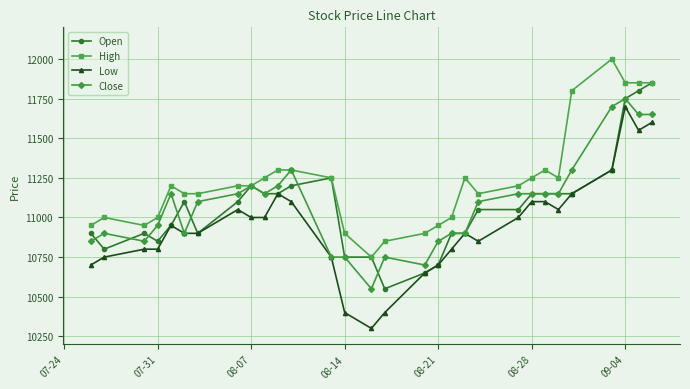

Reading right to left, what are all the values shown in this chart?

Open: 11850	11800	11750	11300	11150	11150	11150	11150	11050	11050	10900	10900	10700	10650	10550	10750	10750	11250	11200	11150	11150	11200	11100	10900	11100	10950	10850	10900	10800	10900
High: 11850	11850	11850	12000	11800	11250	11300	11250	11200	11150	11250	11000	10950	10900	10850	10750	10900	11250	11300	11300	11250	11200	11200	11150	11150	11200	11000	10950	11000	10950
Low: 11600	11550	11700	11300	11150	11050	11100	11100	11000	10850	10900	10800	10700	10650	10400	10300	10400	10750	11100	11150	11000	11000	11050	10900	10900	10950	10800	10800	10750	10700
Close: 11650	11650	11750	11700	11300	11150	11150	11150	11150	11100	10900	10900	10850	10700	10750	10550	10750	10750	11300	11200	11150	11200	11150	11100	10900	11150	10950	10850	10900	10850